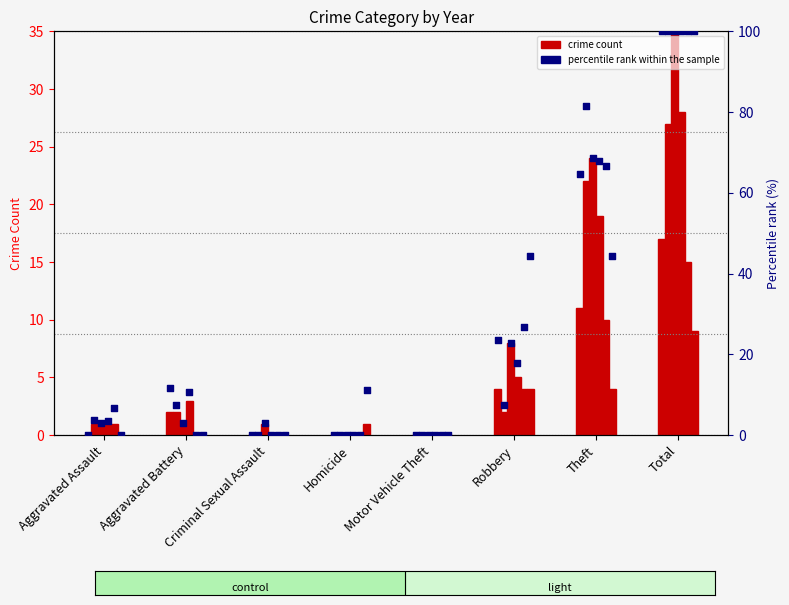

Between Robbery and Aggravated Battery, which is larger?

Robbery